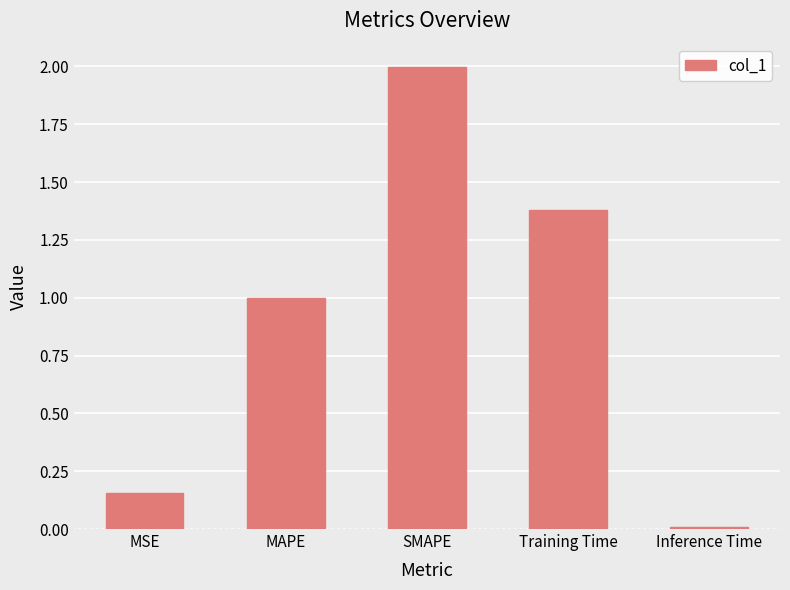

What is the label of the 3rd bar from the left?

SMAPE